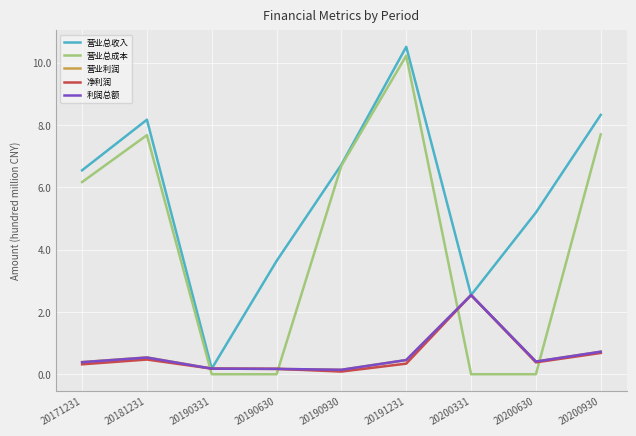

Where is the first local maximum for 净利润?

20181231